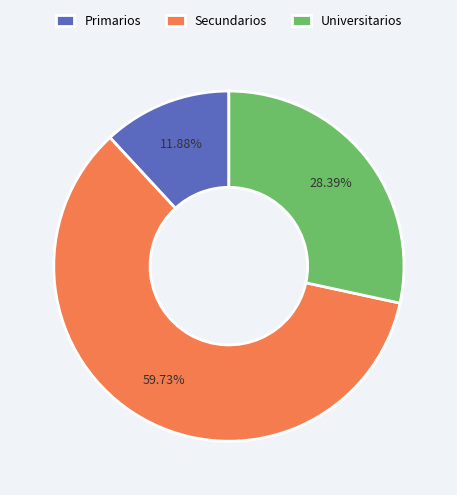

Is it true that Secundarios is 46% of the pie?

False